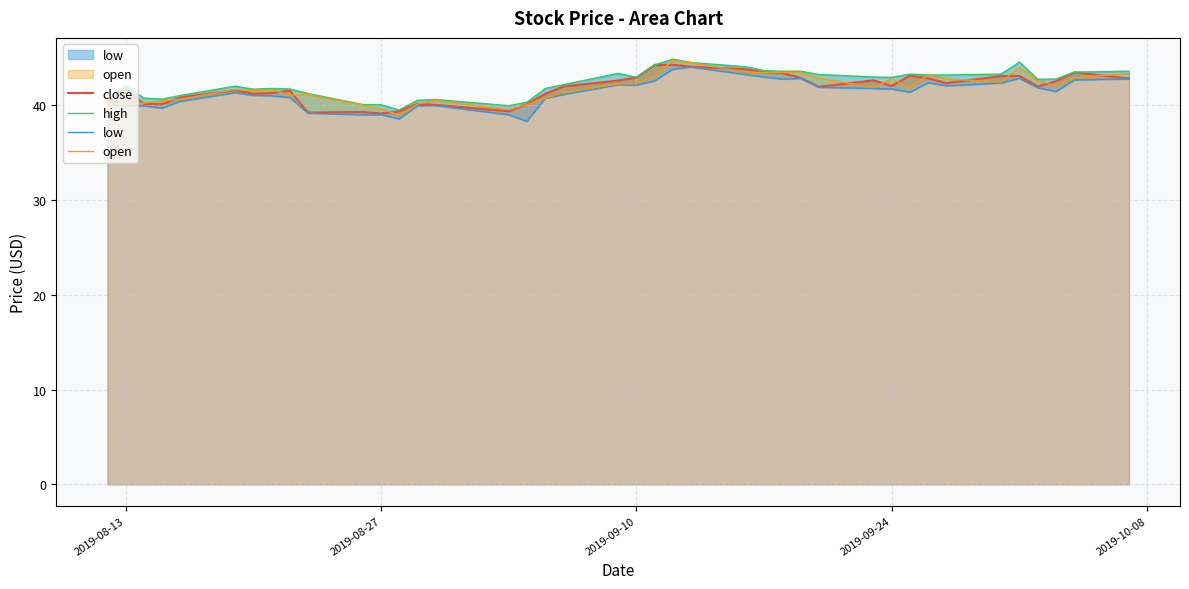

What are all the series names shown in the legend?

close, high, low, open